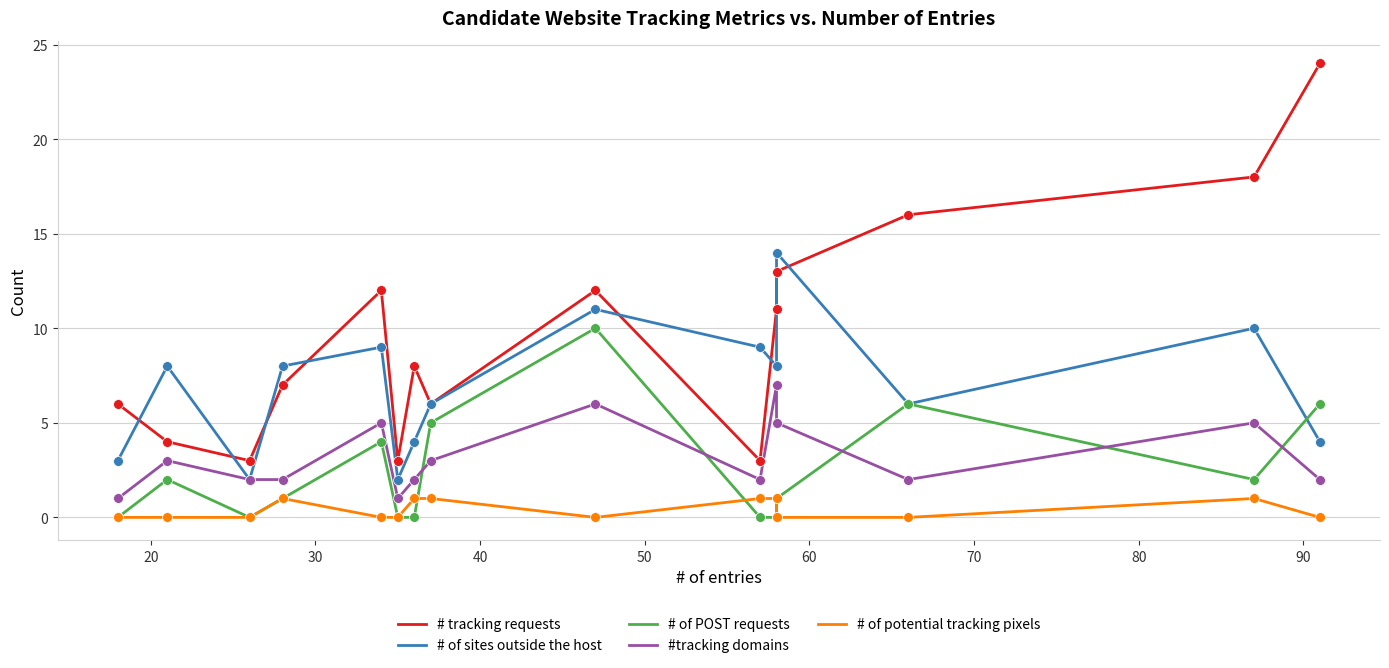

What is the total value across all series at 60?

6